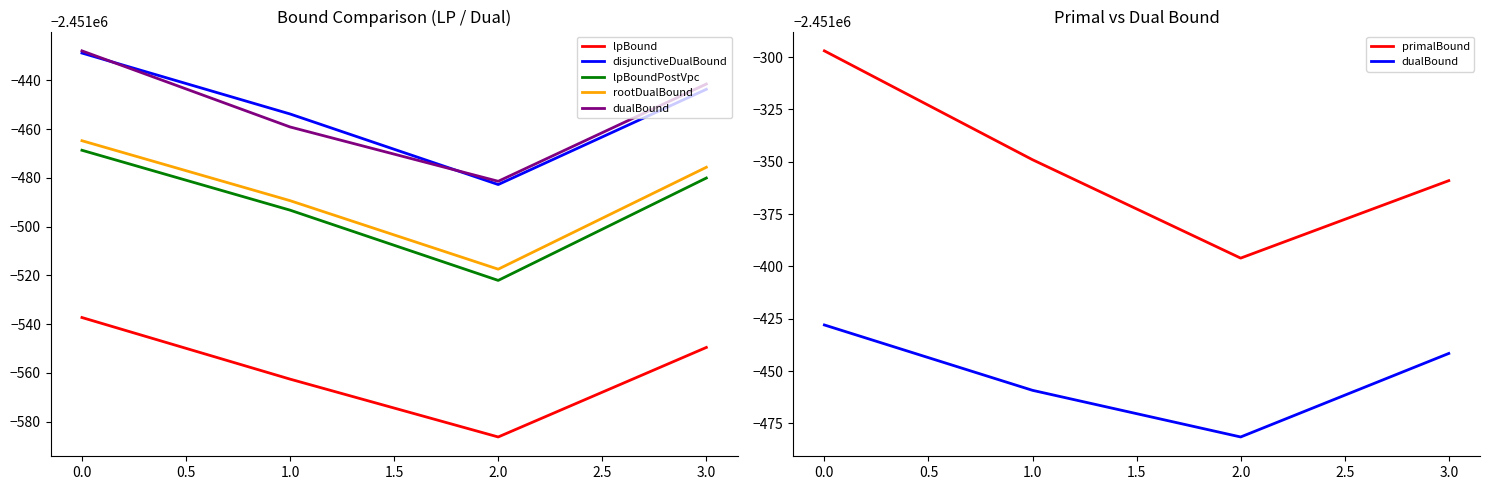

True or false: lpBound and lpBoundPostVpc cross at least once.

False